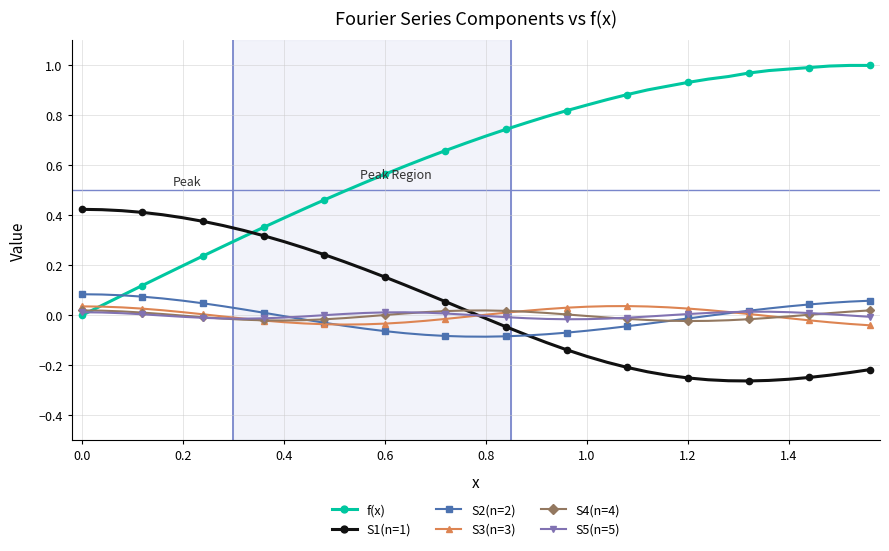

How many data points does each series have?

40